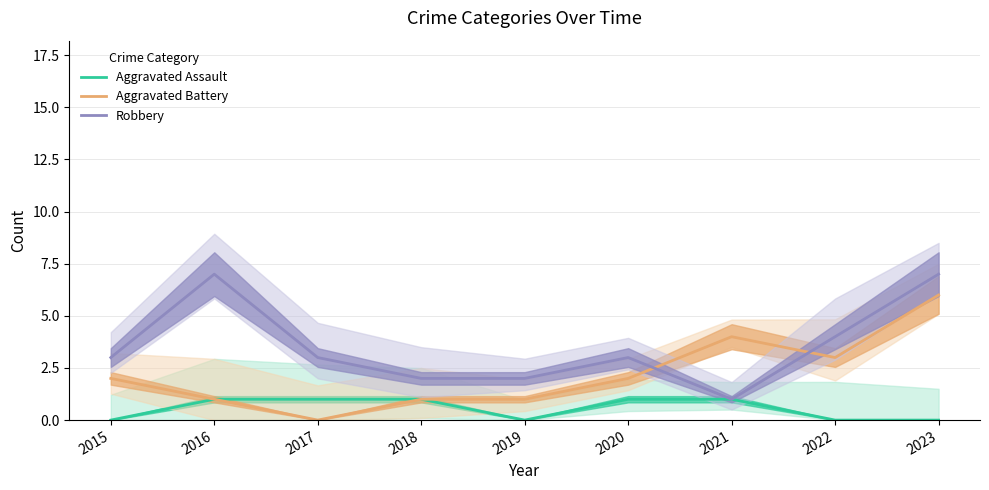

The value of Aggravated Battery at 2015 is 3. True or false?

False